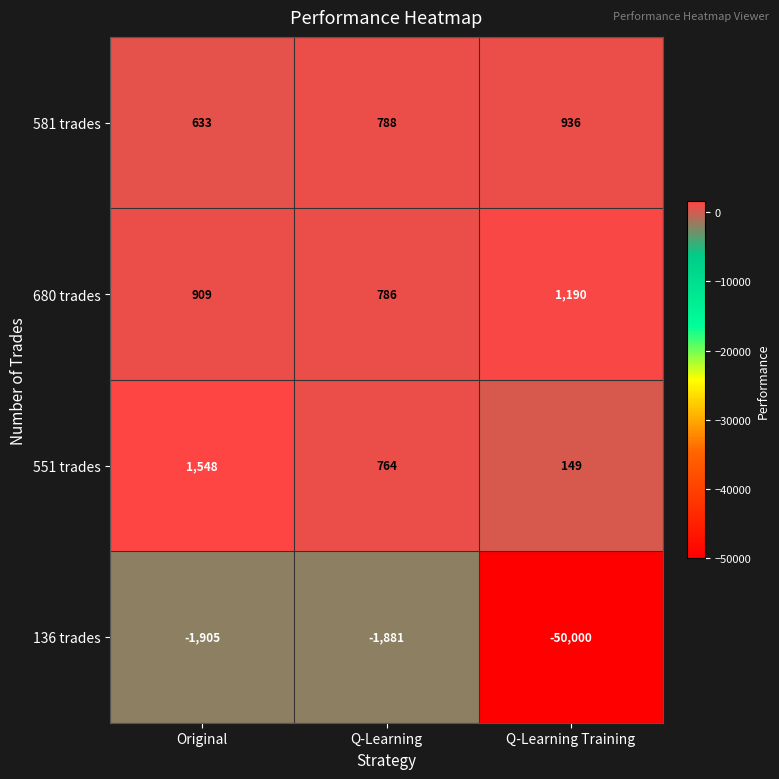

What is the difference between the second highest and minimum values in the 136 trades series?

48095